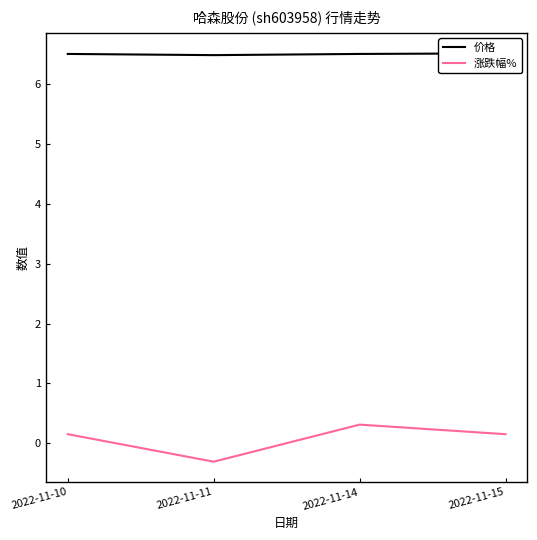

At how many categories does at least one series exceed 2?

4